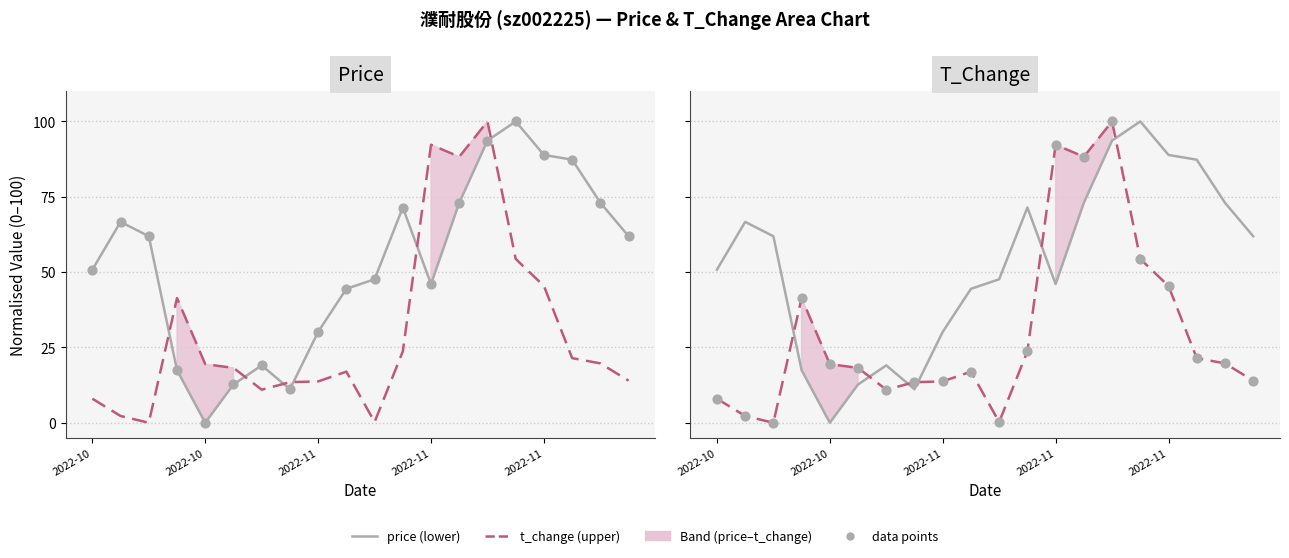

Which series contains the lowest Y value?

t_change